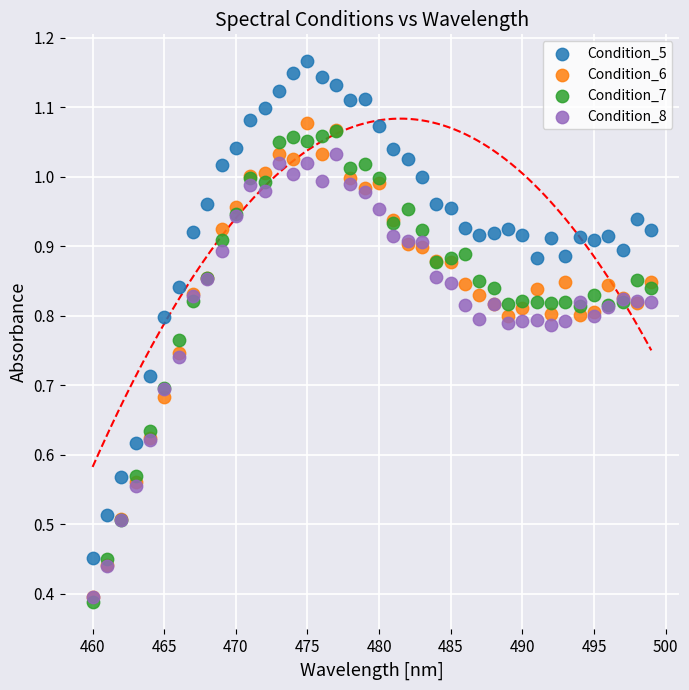

Which series has the largest Y range (max minus min)?

Condition_5